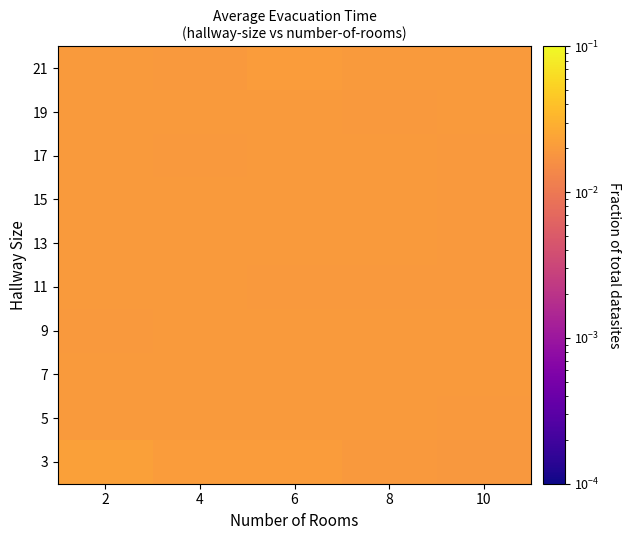

Which series changed the most between 4 and 8?

3